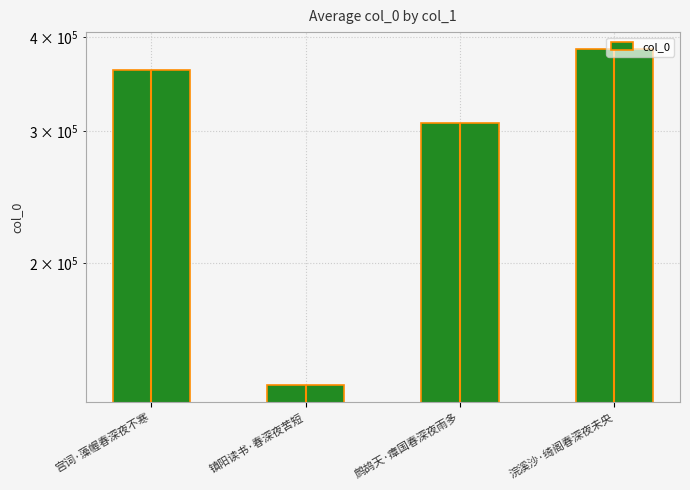

Reading left to right, extract all data points from this chart.

362163	137554	307628	386065